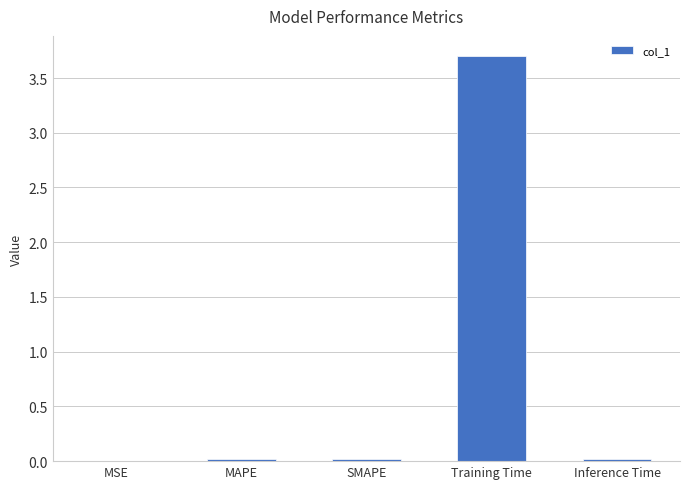

What is the sum of all values?

3.8